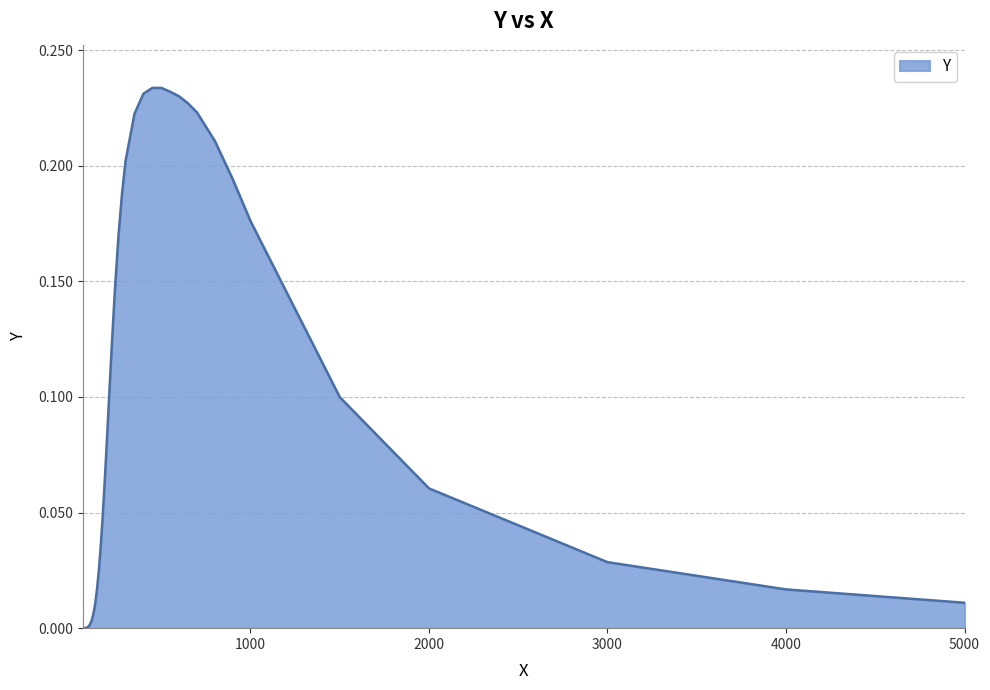

True or false: the data has more than 1 interior local peaks.

False